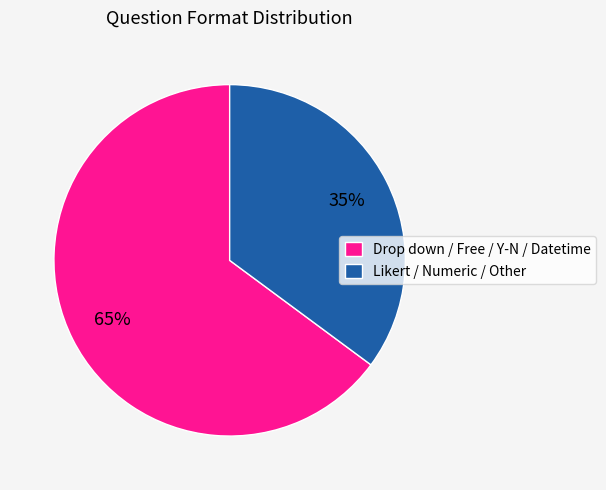

To the nearest percent, what is the difference between the largest and smallest slice percentages?

30%